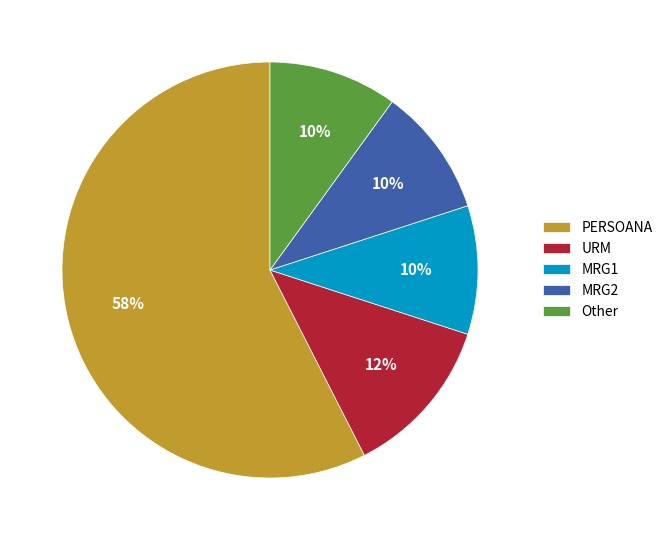

To the nearest percent, what is the average slice percentage?

20%